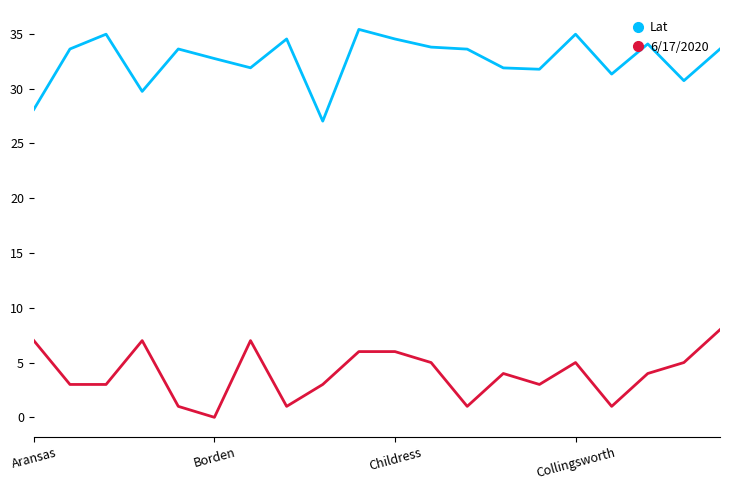

True or false: 6/17/2020 and Lat cross at least once.

False